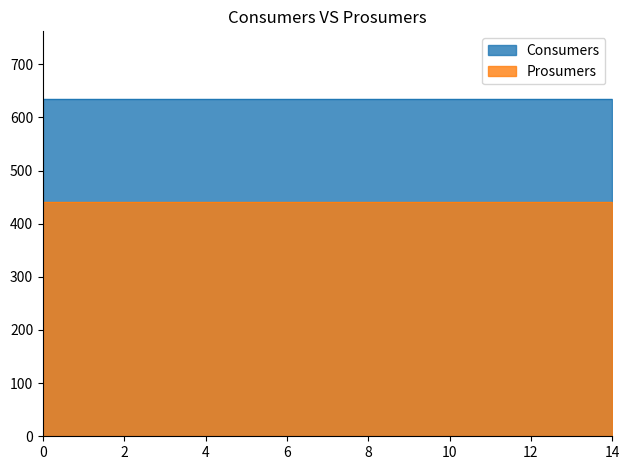

The value of Consumers at 7 is 268. True or false?

False